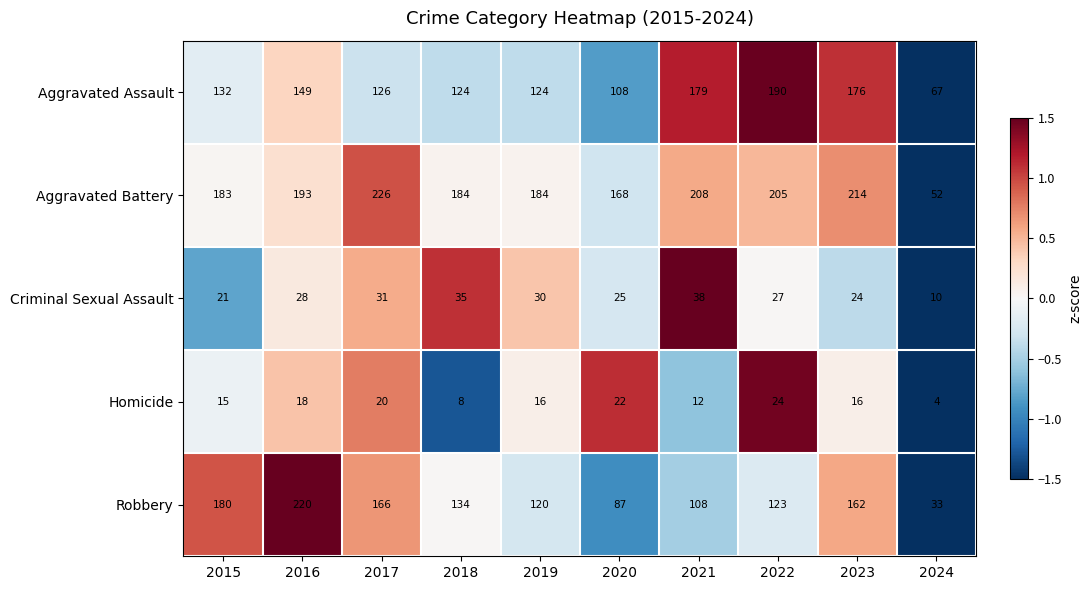

Rank the series by their maximum value, from highest to lowest.

Aggravated Battery, Robbery, Aggravated Assault, Criminal Sexual Assault, Homicide